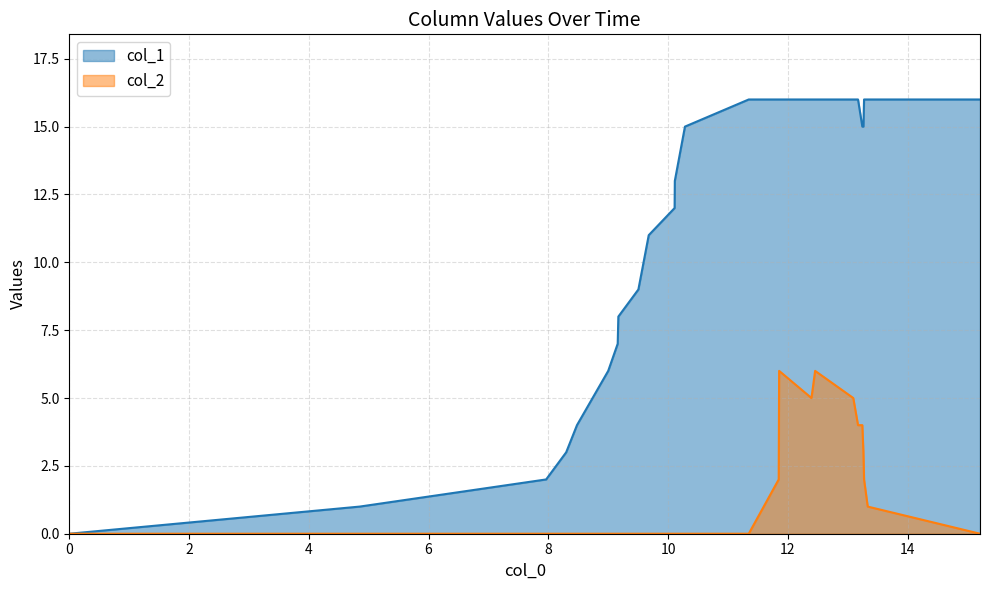

Rank the series by their average value, from lowest to highest.

col_2, col_1